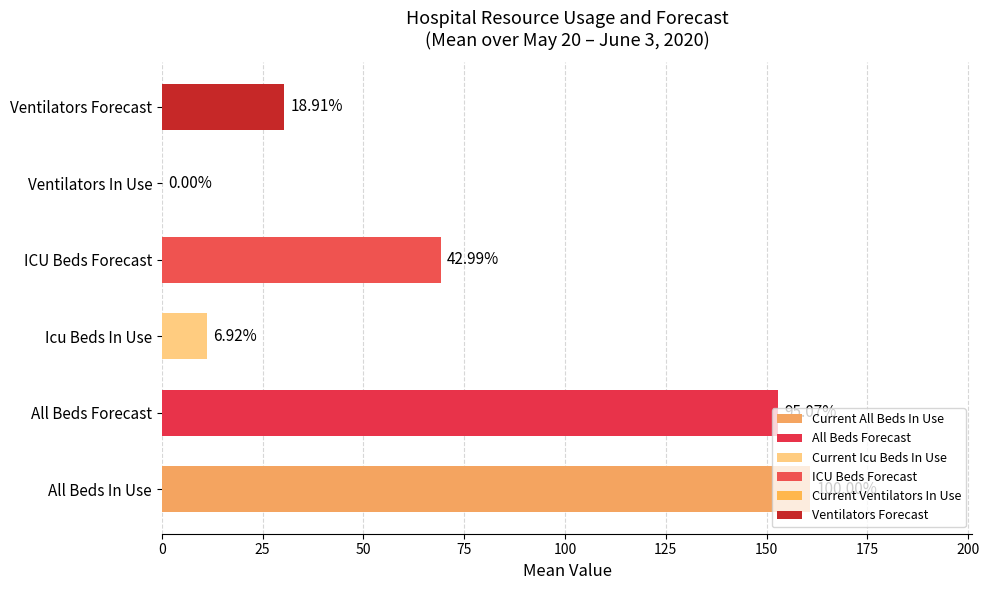

The value of Number of Current Icu Beds In Use at 2020-05-30 is 7. True or false?

False